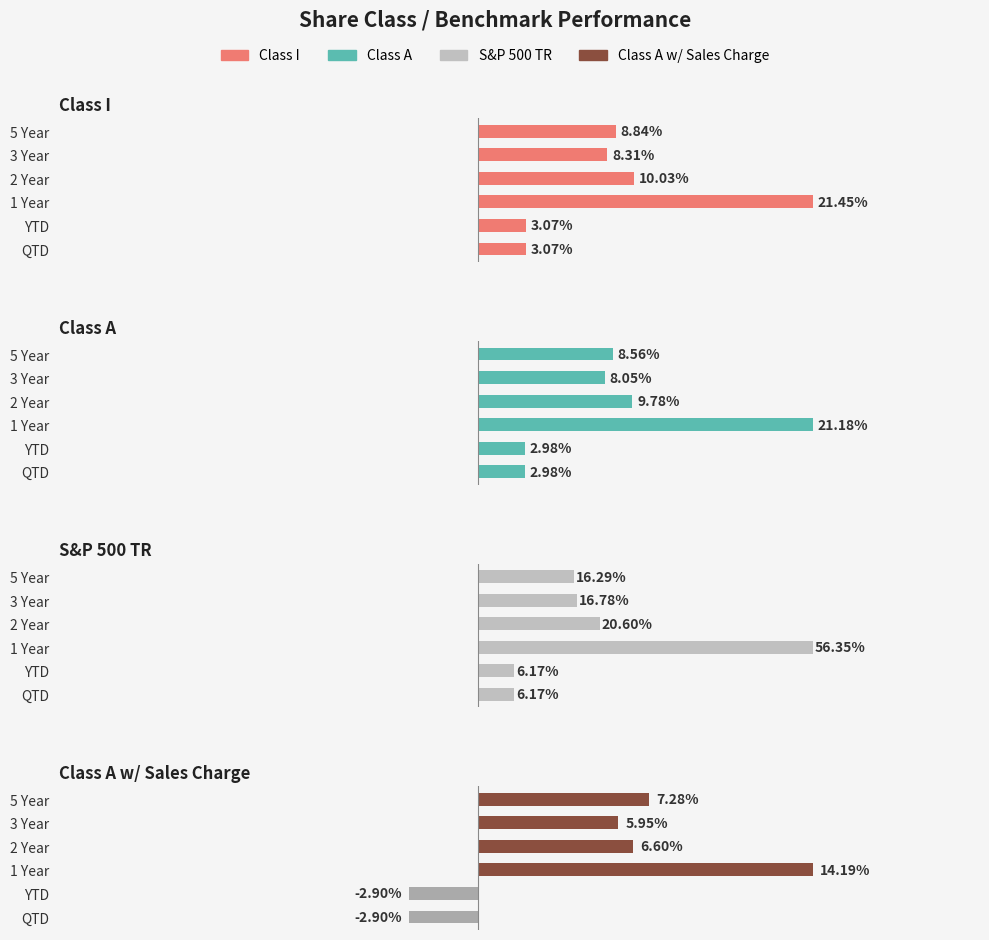

Which series changed the most between 2 and 5?

S&P 500 TR